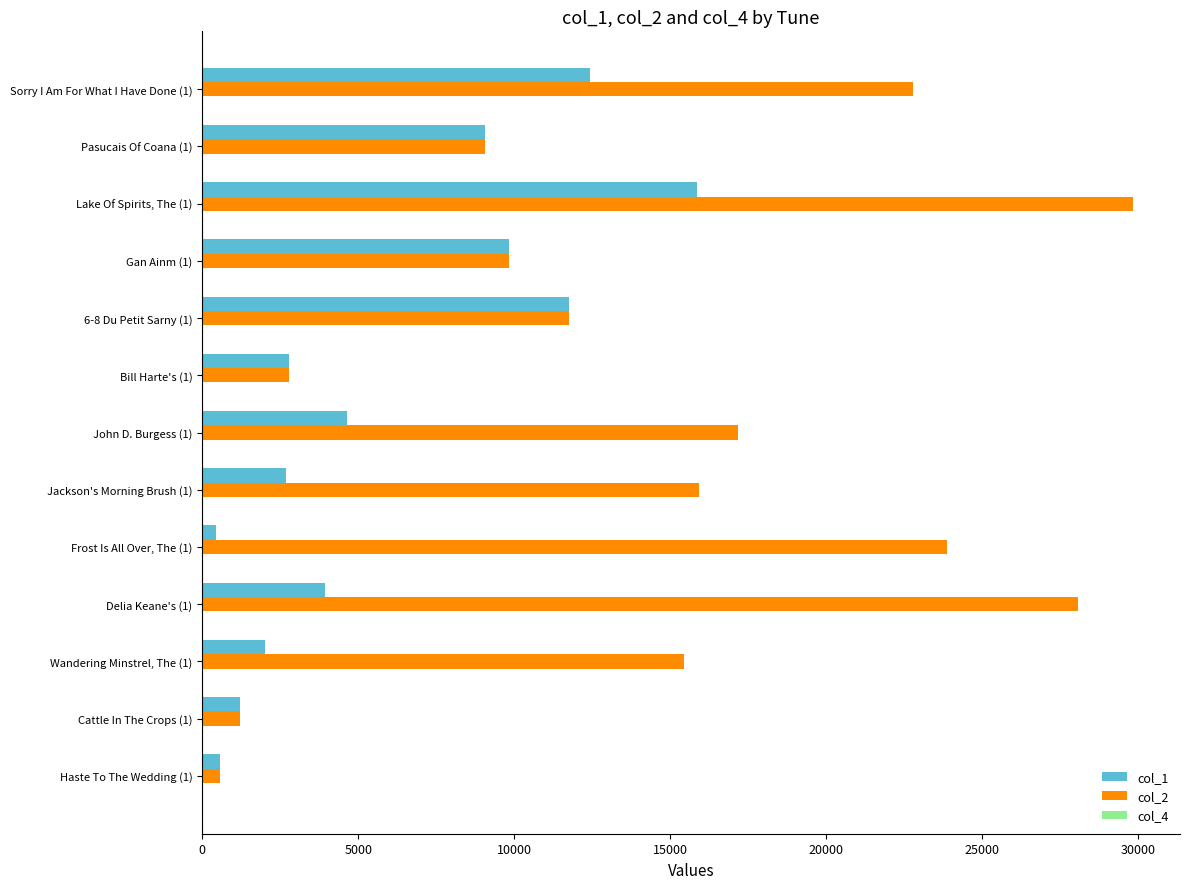

The value of col_2 at Gan Ainm (1) is 12832. True or false?

False